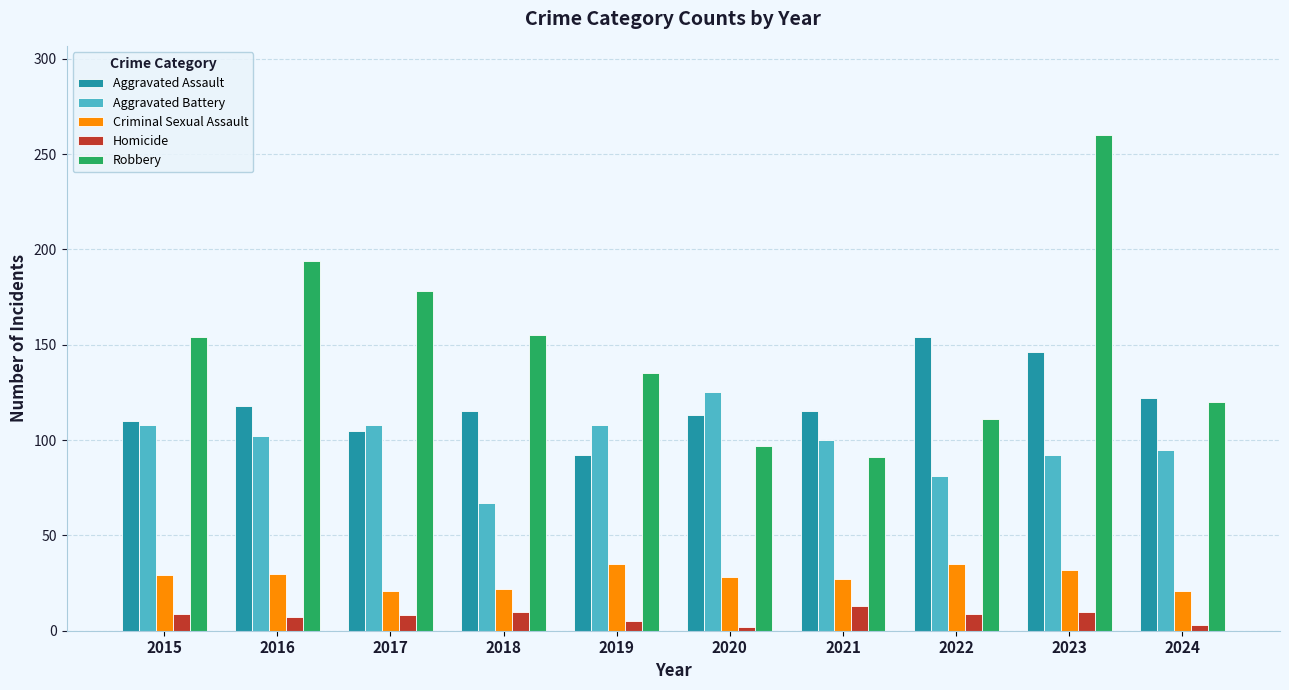

How many values in the Robbery series are below 154?

5